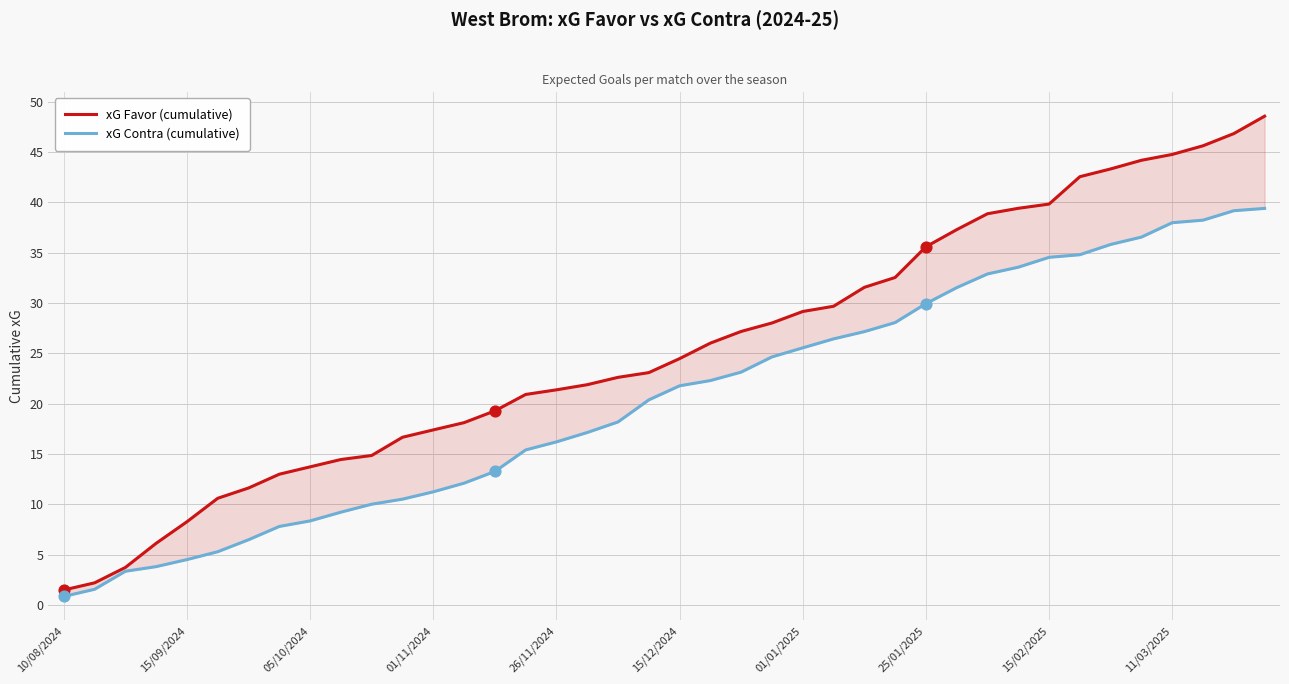

Which series has the largest total across all categories?

xG Favor (cumulative)